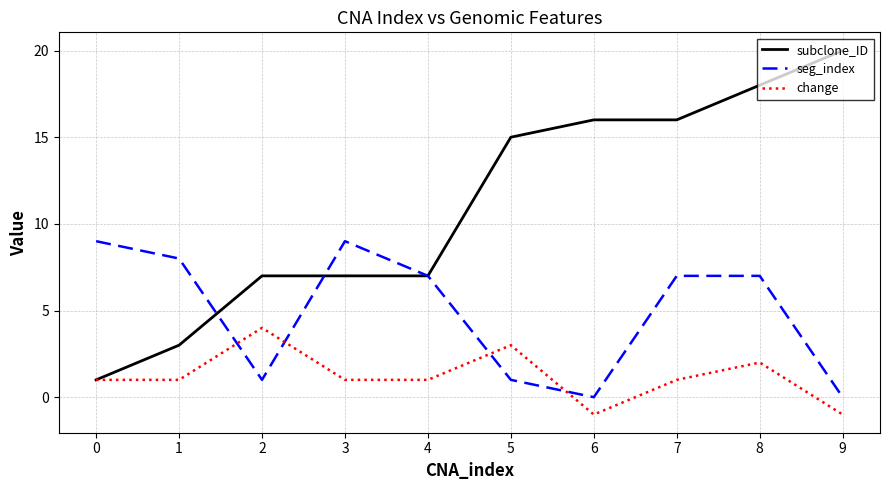

Reading right to left, extract all data points from this chart.

subclone_ID: 9=20	8=18	7=16	6=16	5=15	4=7	3=7	2=7	1=3	0=1
seg_index: 9=0	8=7	7=7	6=0	5=1	4=7	3=9	2=1	1=8	0=9
change: 9=-1	8=2	7=1	6=-1	5=3	4=1	3=1	2=4	1=1	0=1